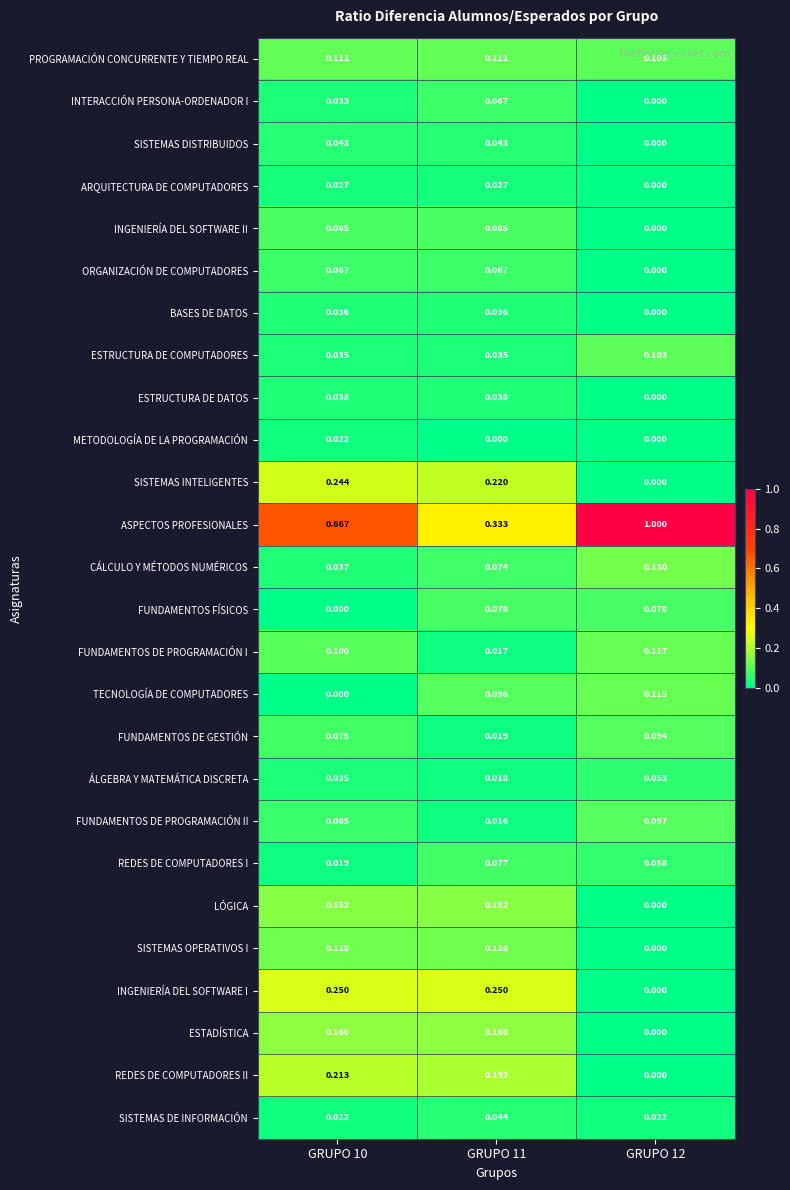

Is the value of INTERACCIÓN PERSONA-ORDENADOR I at GRUPO 12 greater than the value of CÁLCULO Y MÉTODOS NUMÉRICOS at GRUPO 10?

No